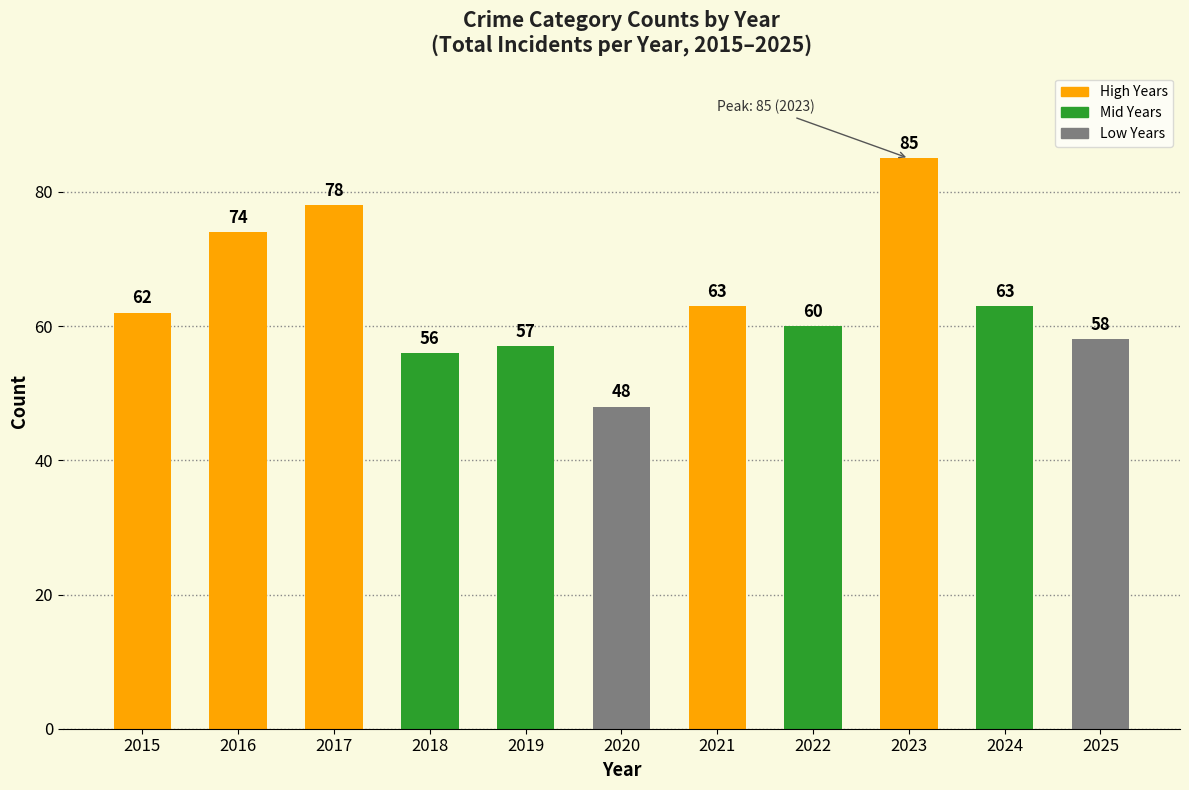

Count the number of categories in the chart.

11